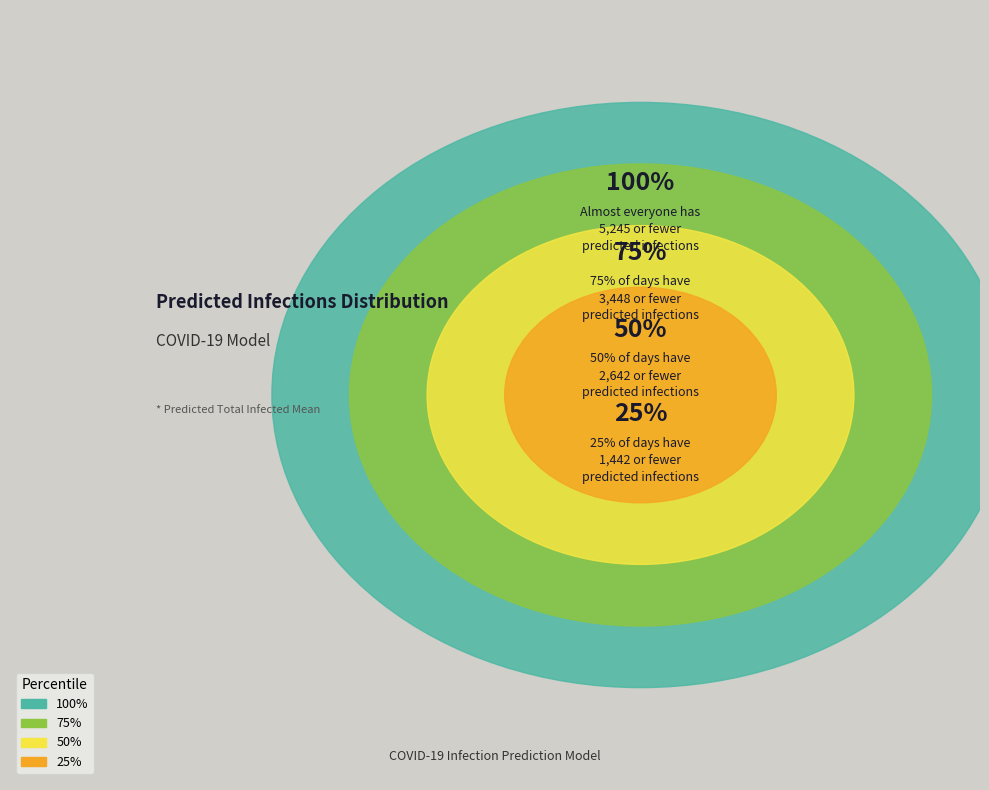

To the nearest percent, what portion does 100% represent?

41%